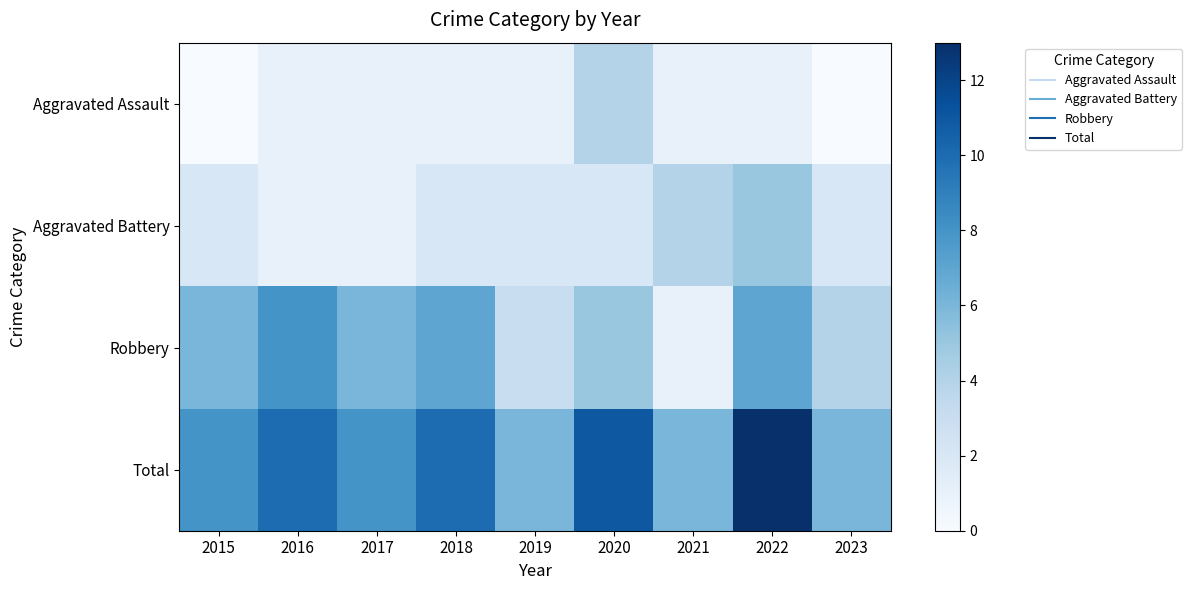

What is the total value across all series at 2018?

20